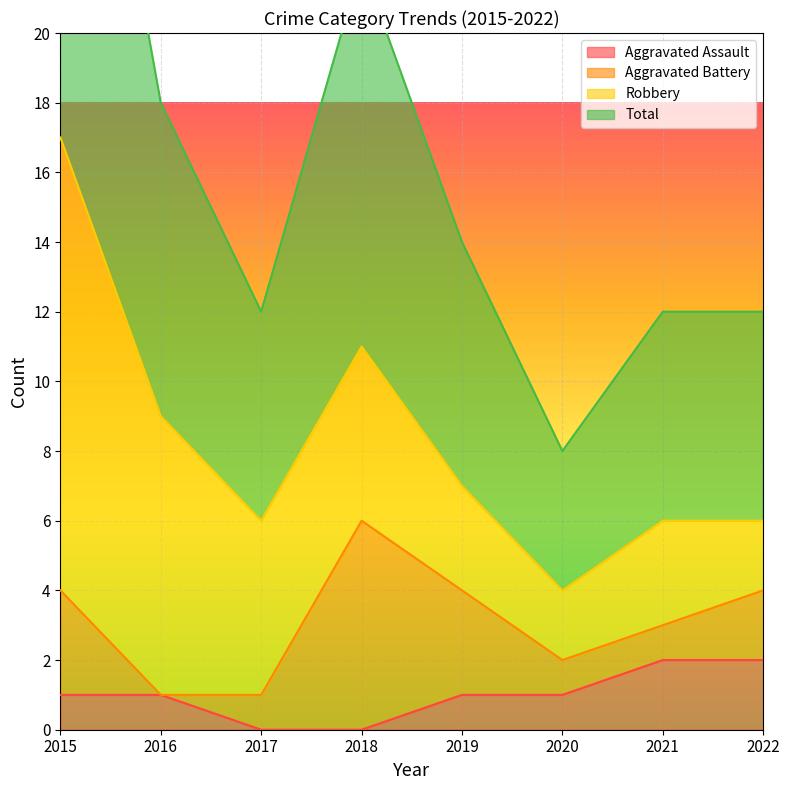

The Total series shows 6 at 2022. True or false?

True